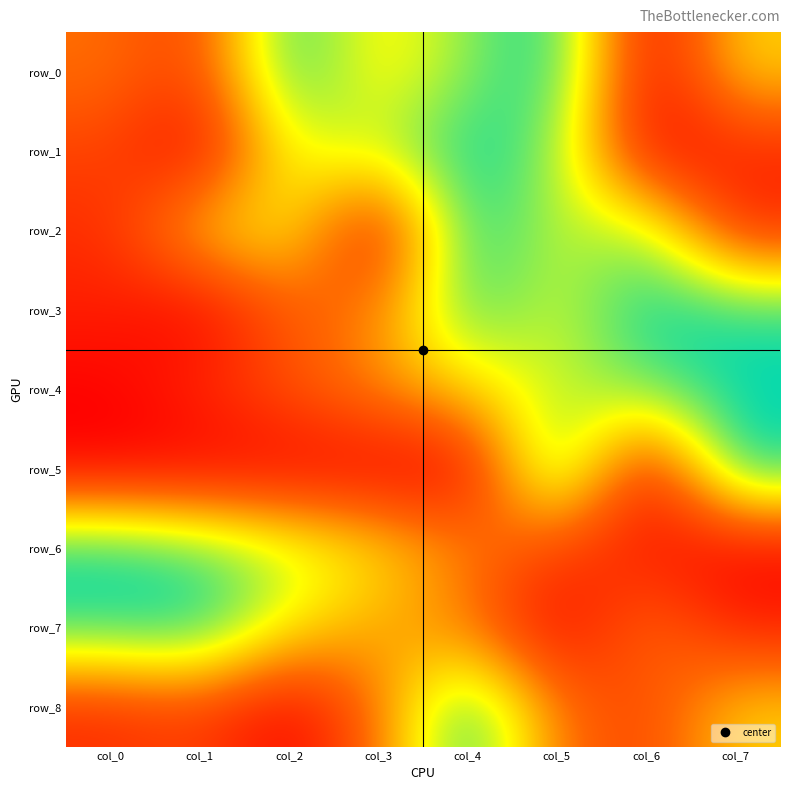

Read the row_2 value at col_0.

0.1